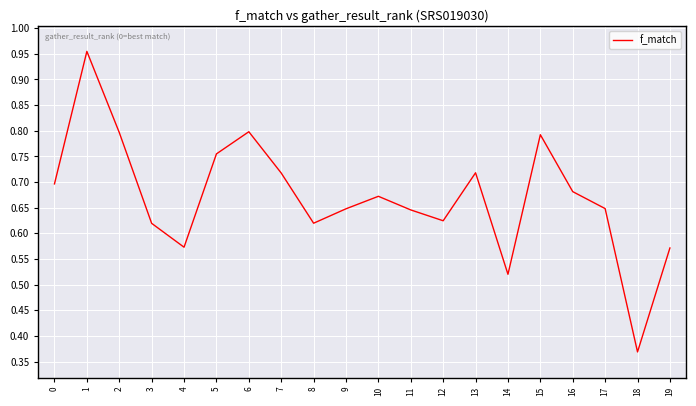

Which category has the lowest value across all series?

18